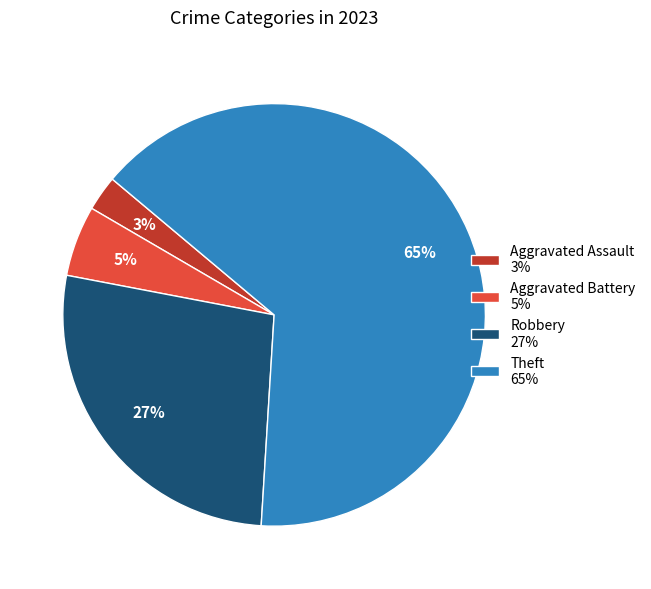

Count the number of slices in the pie.

4